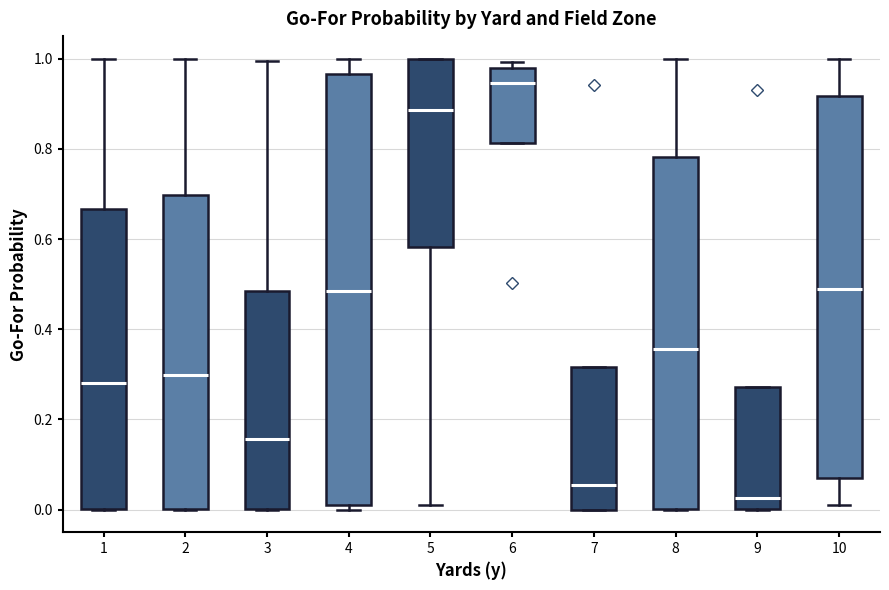

Which box's median line is the highest?

6